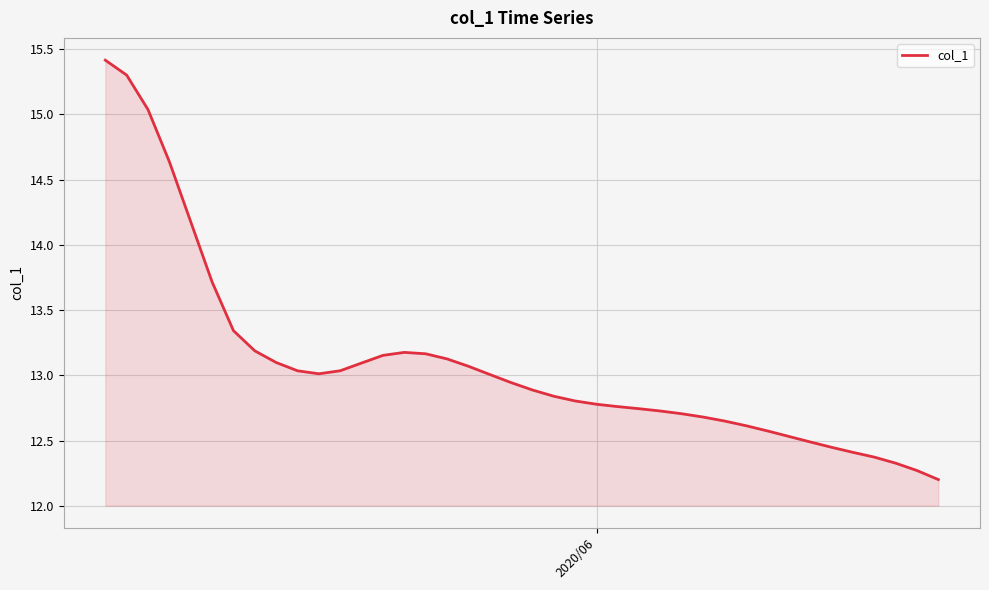

What is the smallest value displayed?

12.2